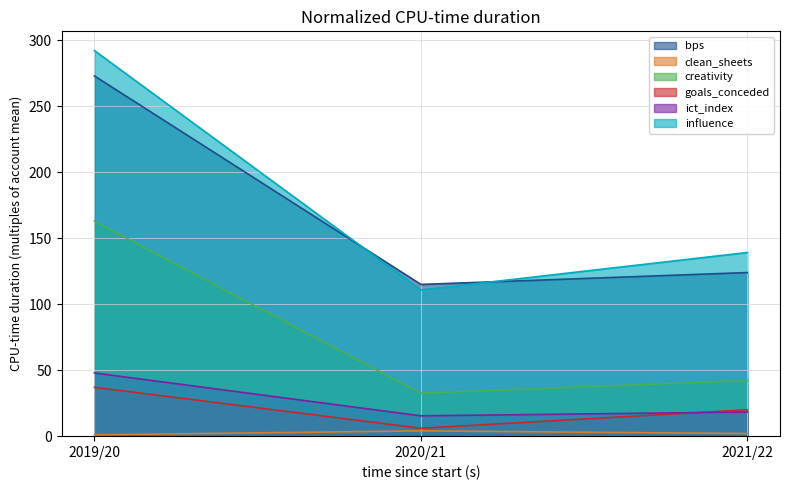

Which has a higher value, 2020/21 or 2021/22?

2021/22